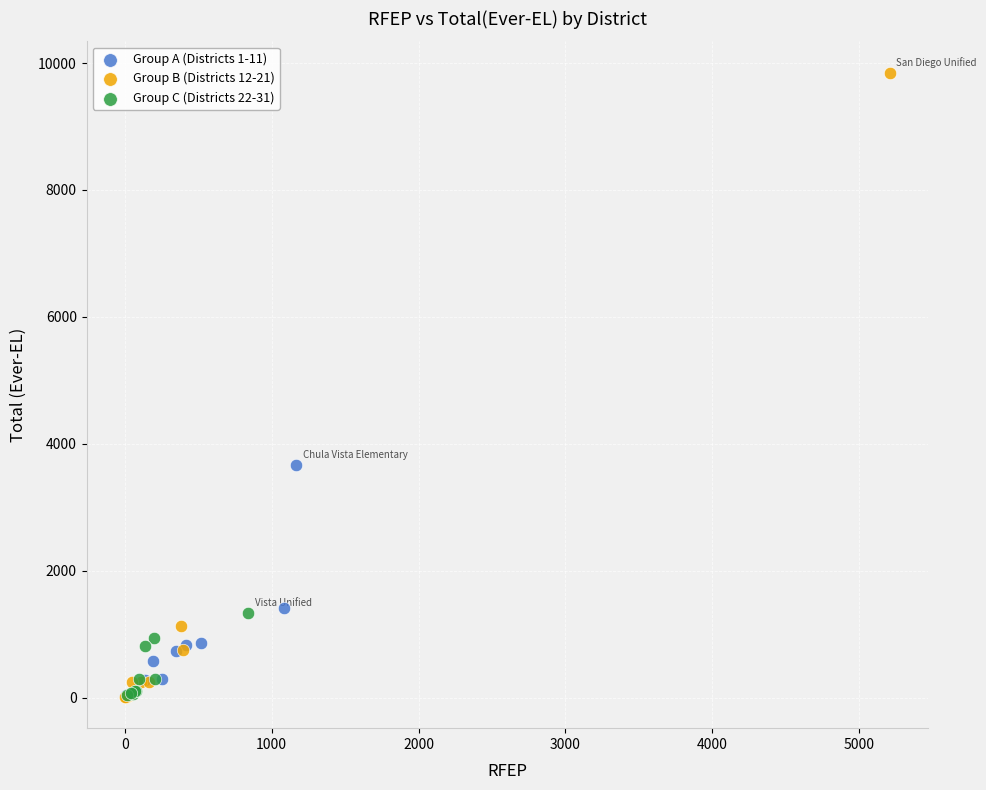

Which series has the largest Y range (max minus min)?

Group B (Districts 12-21)